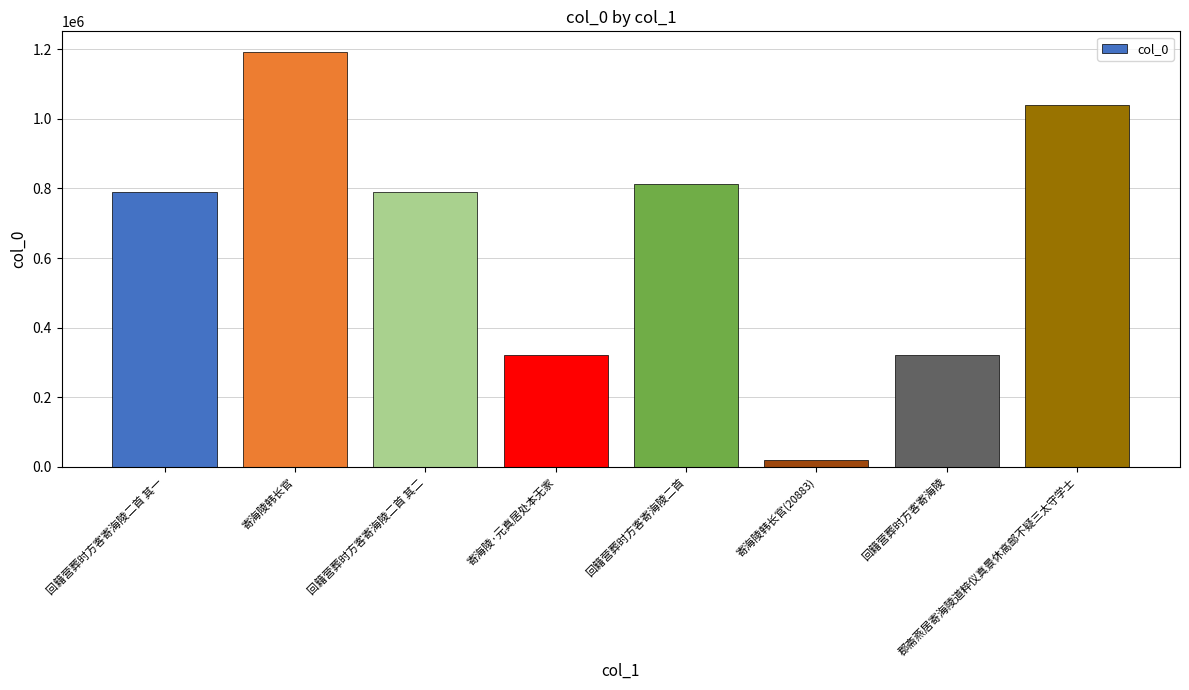

True or false: the data shows 1378451 at 郡斋燕居寄海陵道粹仪真景休高邮不疑三太守学士.

False